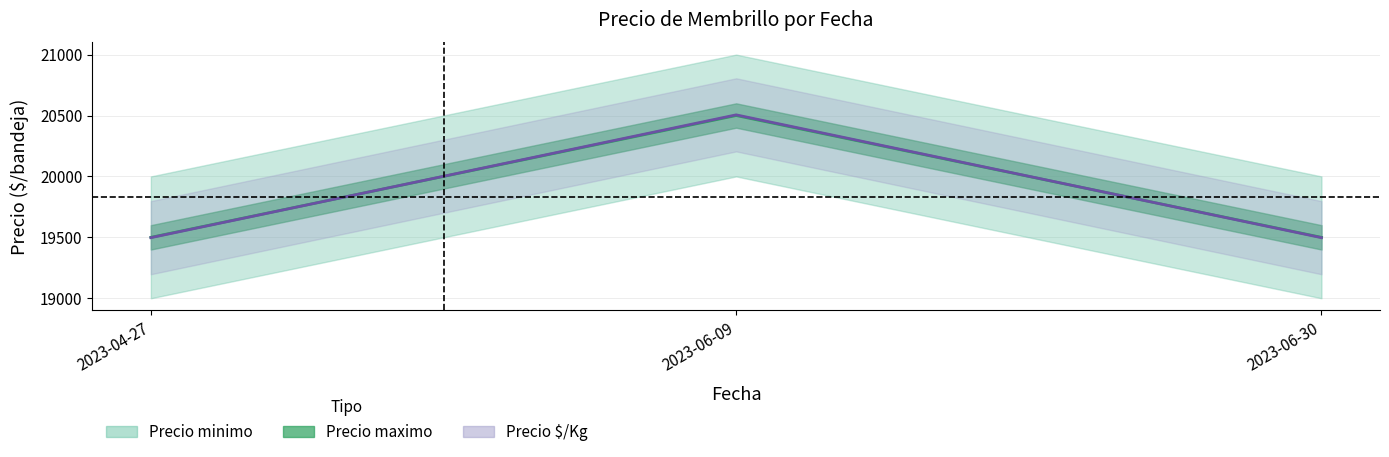

At which category does the chart reach its minimum across all series?

2023-04-27